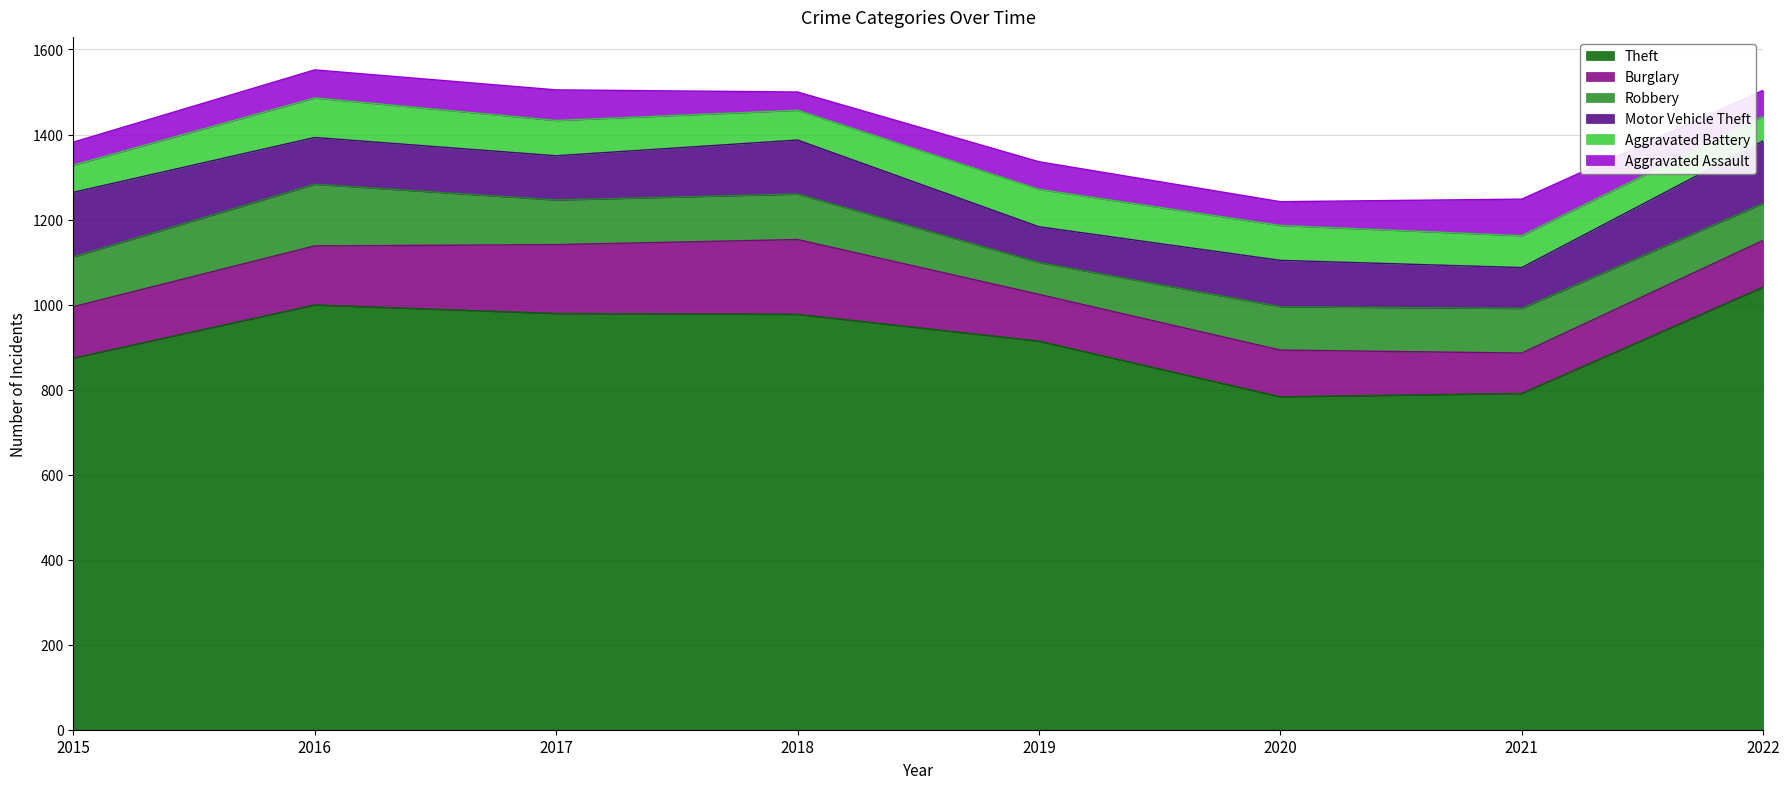

How many lines are shown in the chart?

6